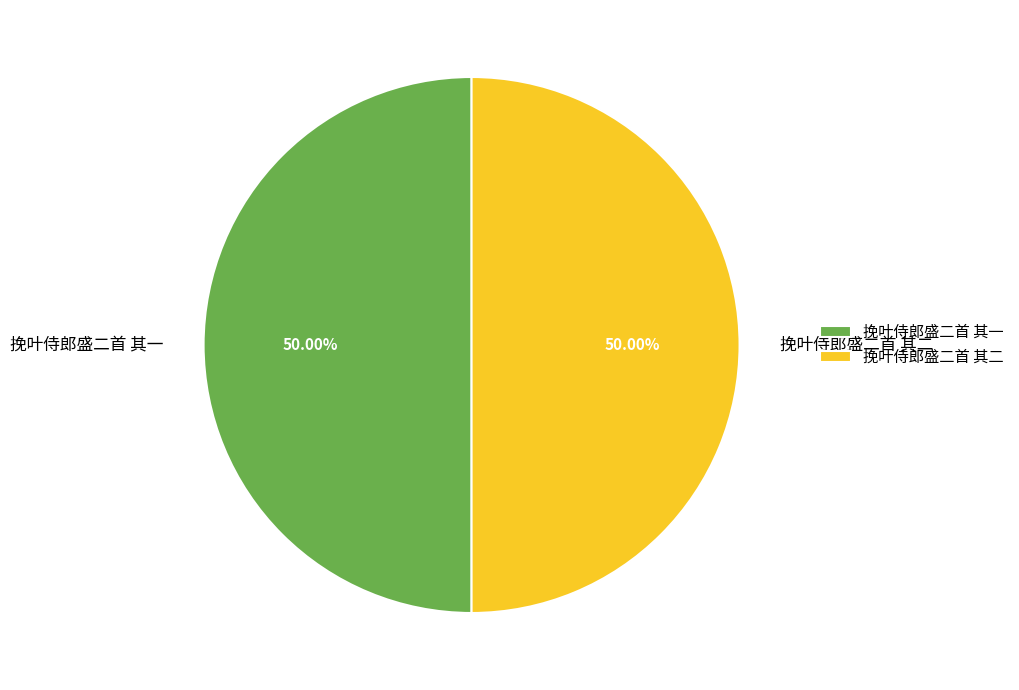

Approximately how many times larger is the value at 挽叶侍郎盛二首 其二 compared to 挽叶侍郎盛二首 其一?

1.0